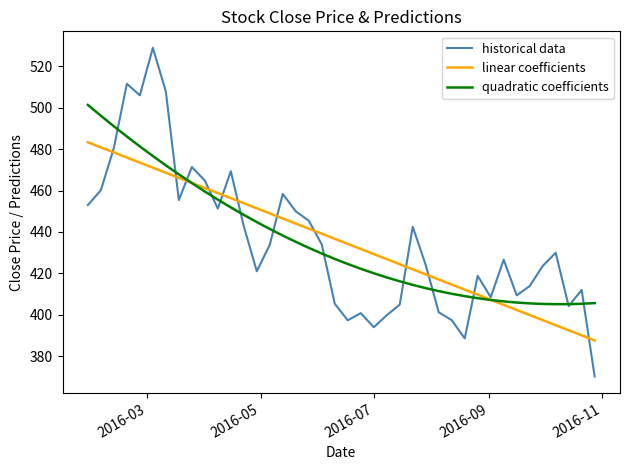

Which series has the widest spread of values?

historical data